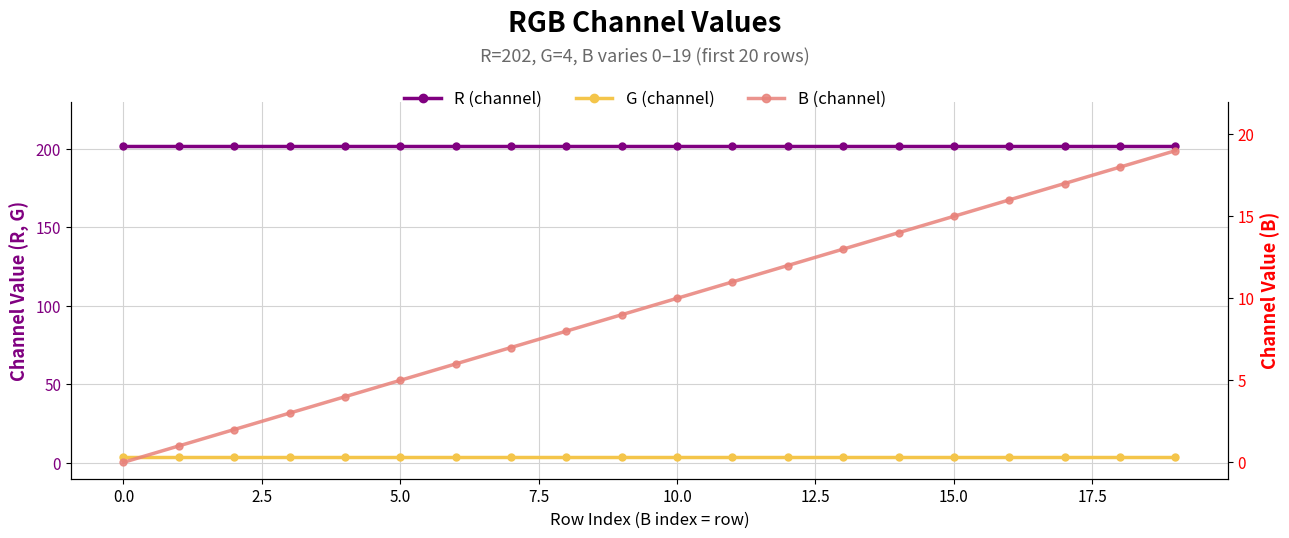

Reading left to right, what are all the values shown in this chart?

R: 202	202	202	202	202	202	202	202	202	202	202	202	202	202	202	202	202	202	202	202
G: 4	4	4	4	4	4	4	4	4	4	4	4	4	4	4	4	4	4	4	4
B: 0	1	2	3	4	5	6	7	8	9	10	11	12	13	14	15	16	17	18	19